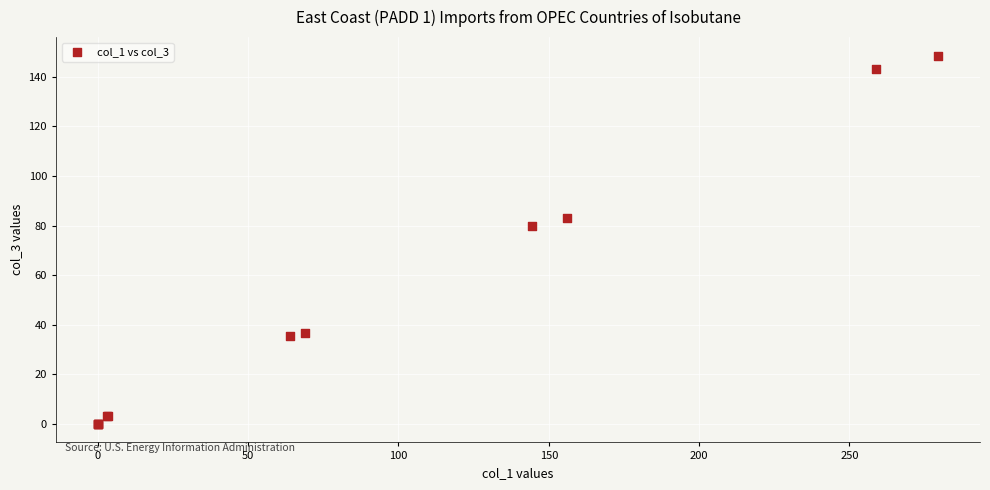

What Y value in the scatter plot is closest to 74?

80.0